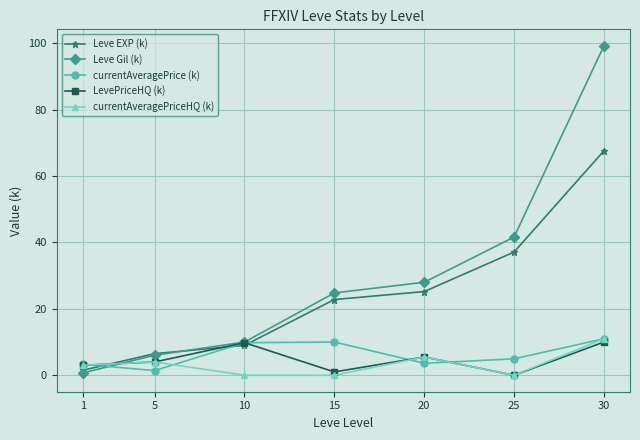

What is the average value of the LevePriceHQ (k) series?

4.8